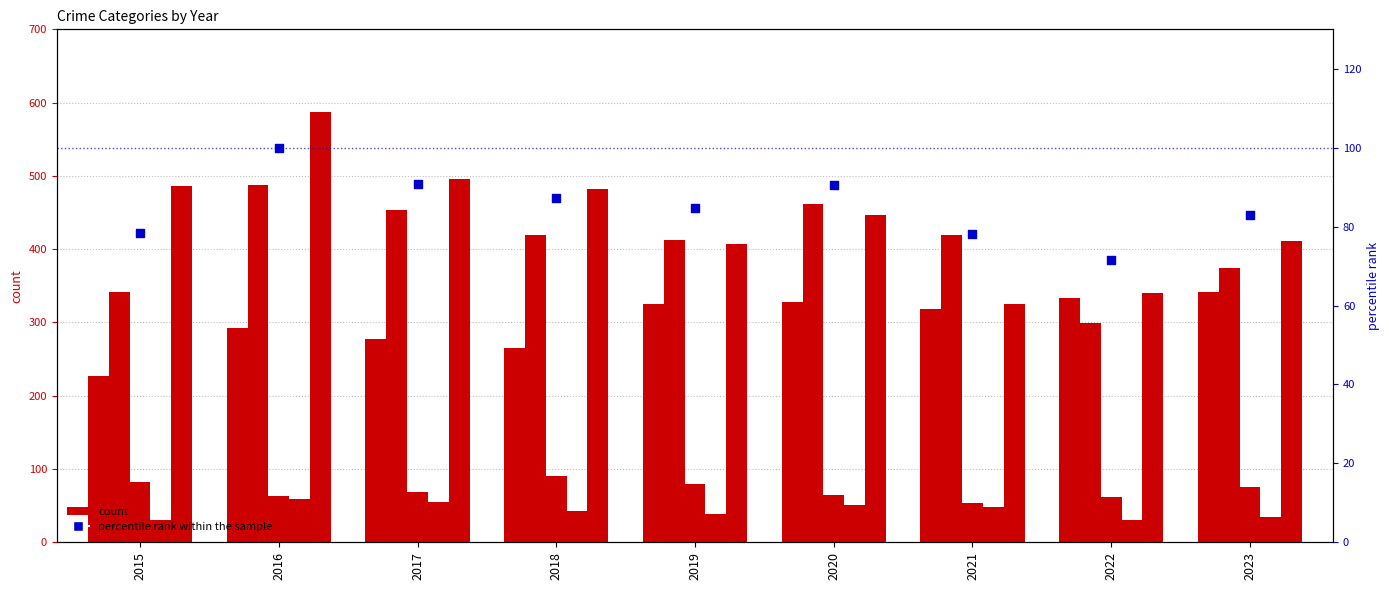

Is the value of Aggravated Battery at 2021 greater than the value of Criminal Sexual Assault at 2021?

Yes